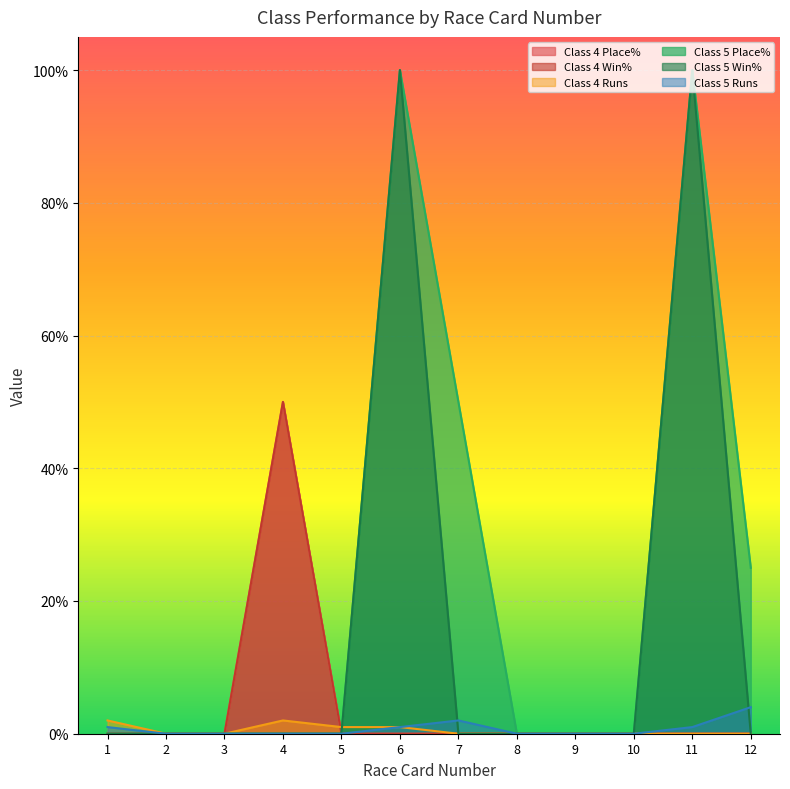

At how many categories does at least one series exceed 52?

2